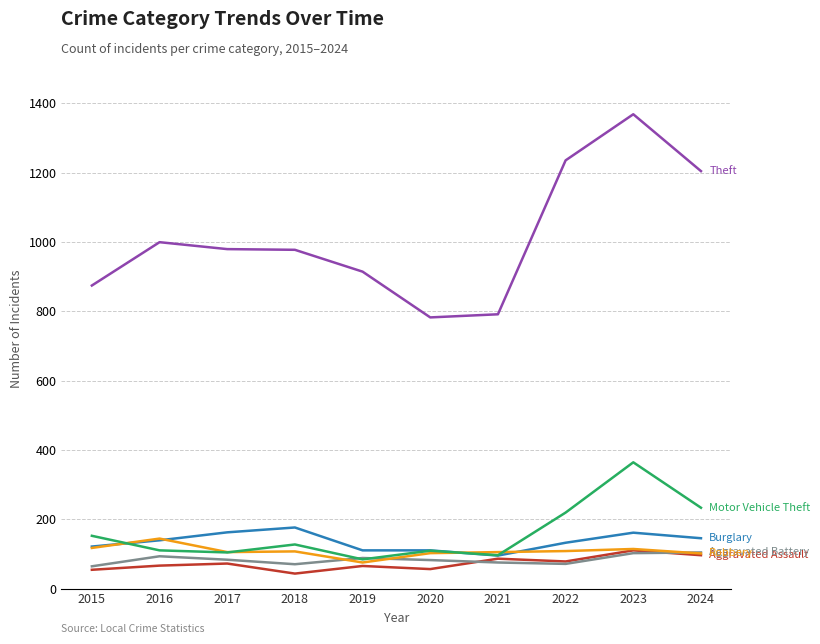

What is the minimum value for Theft?

782